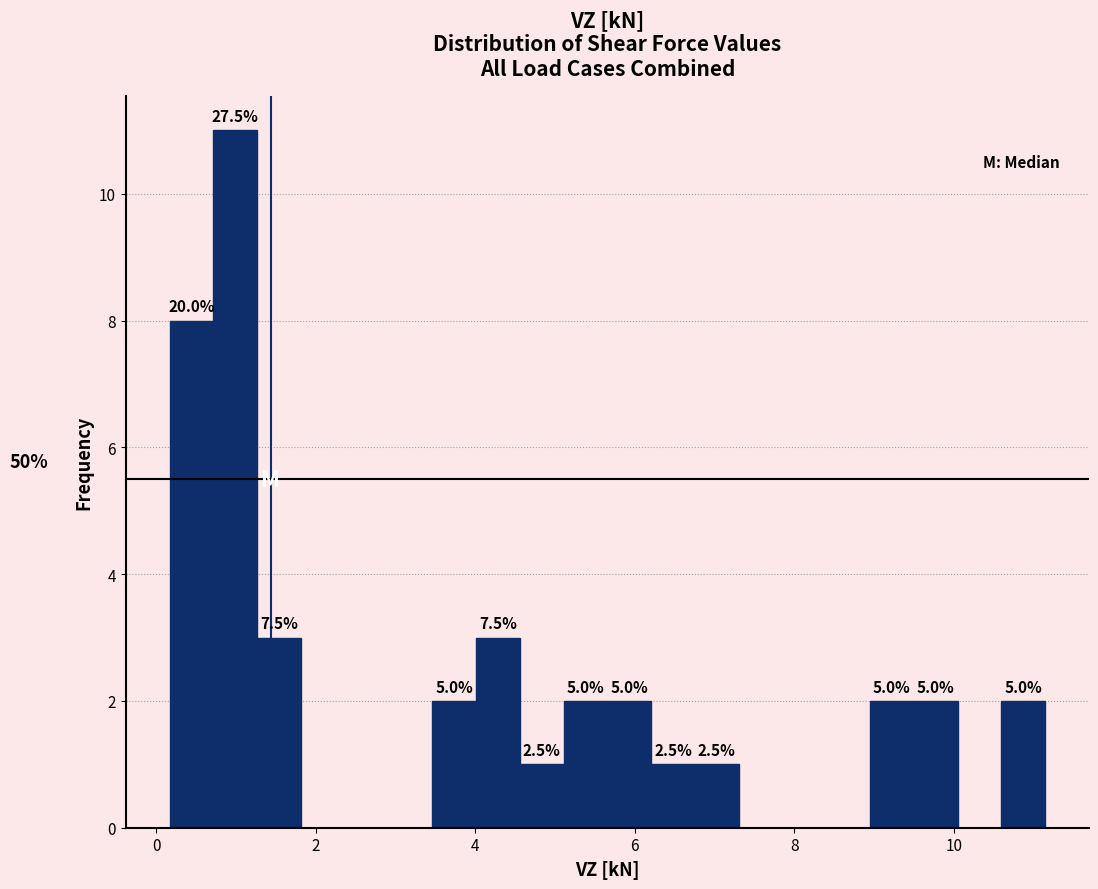

Read against the x-axis, roughly where is the centre of the tallest bar?

1.0